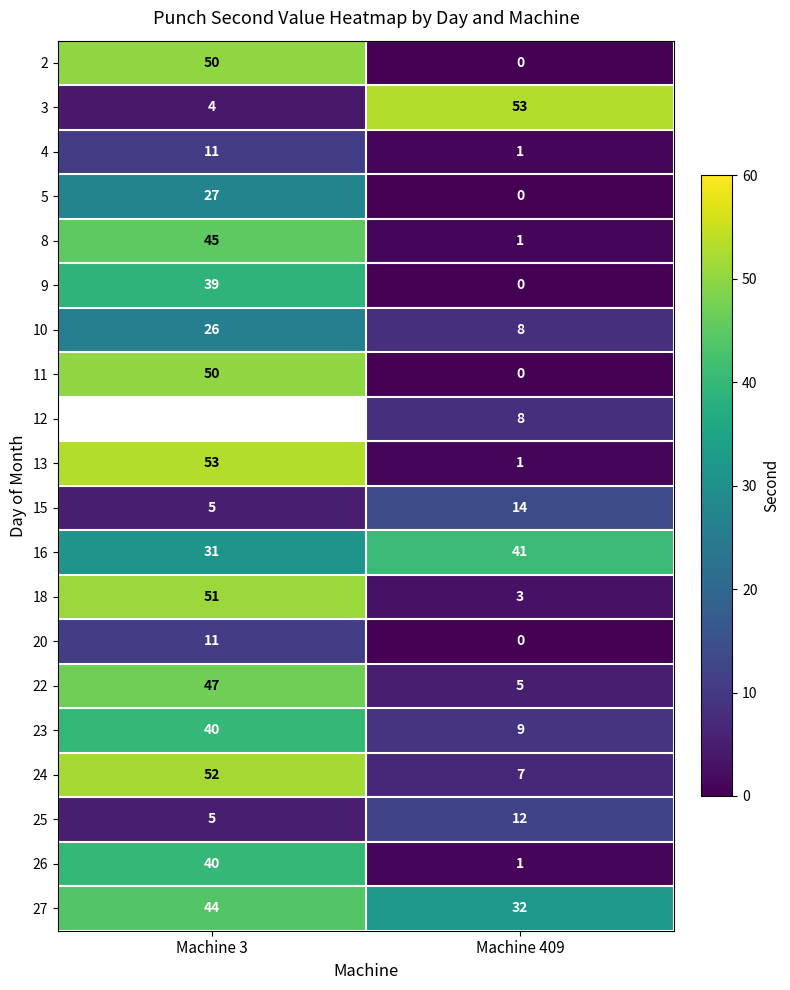

The value of 22 at Machine 409 is 1.8. True or false?

False